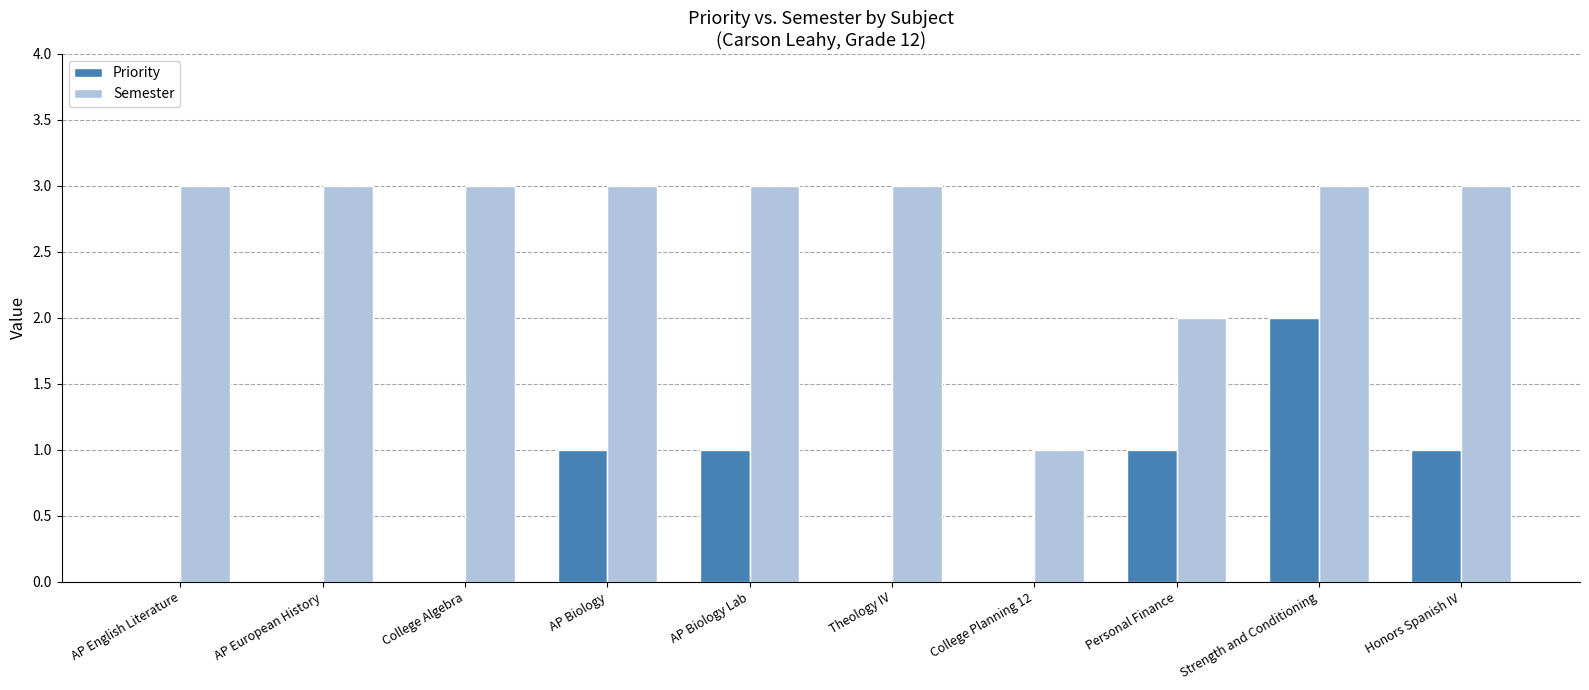

What is the sum of all Semester values?

27